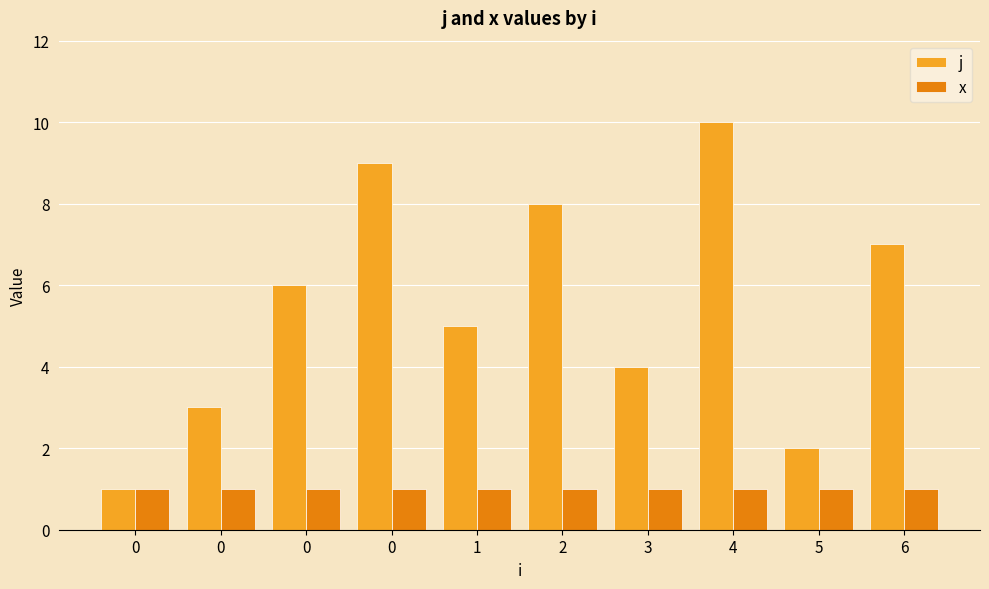

What value does the j series have at 0?

3